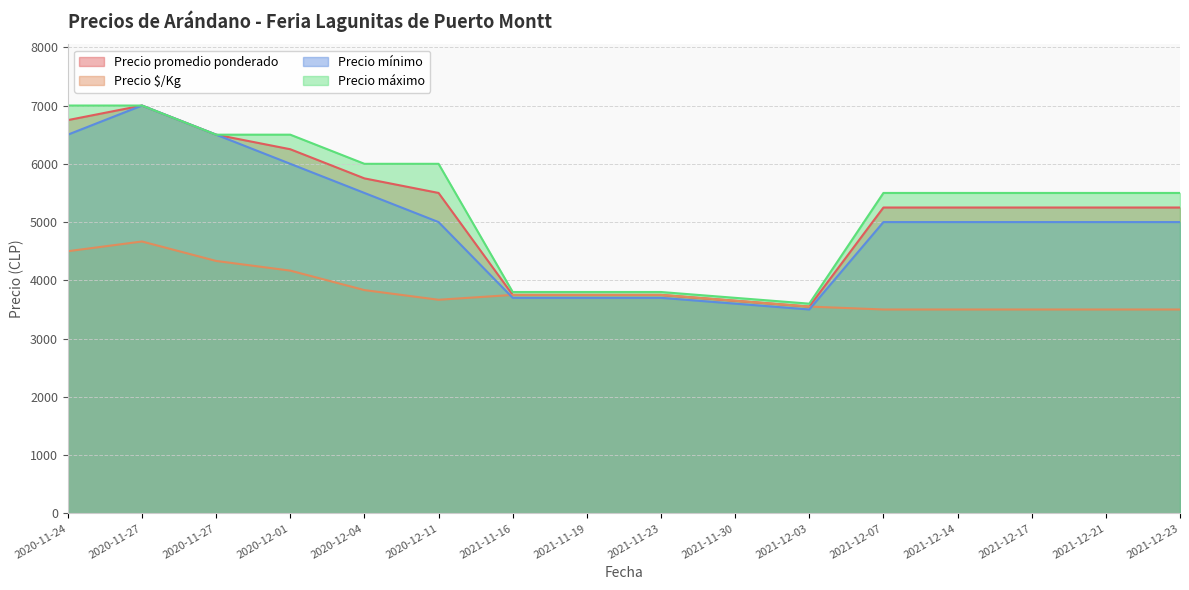

At which label does Precio mínimo reach its minimum?

2021-12-03